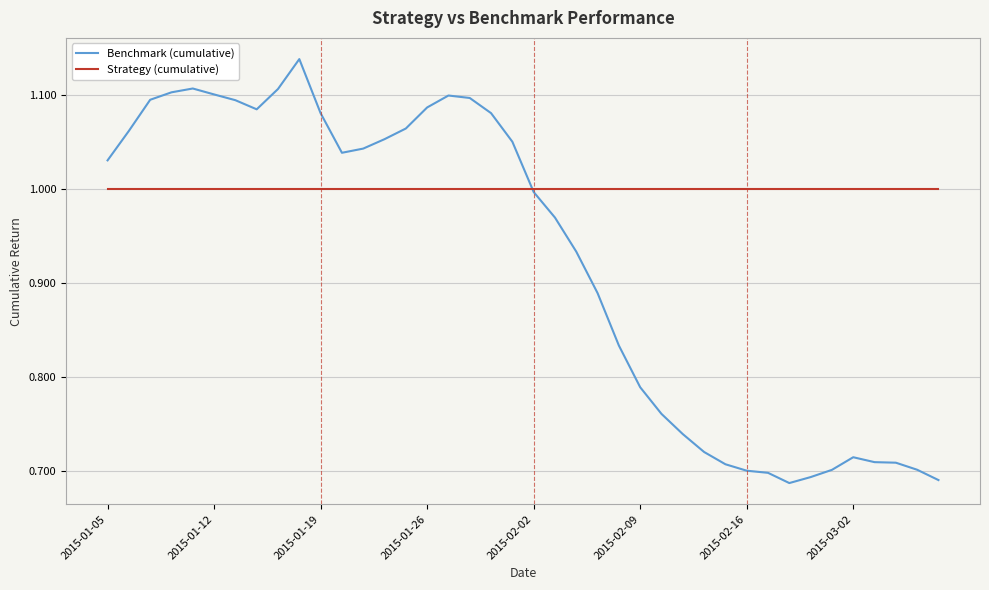

How many categories are shown in the chart?

40